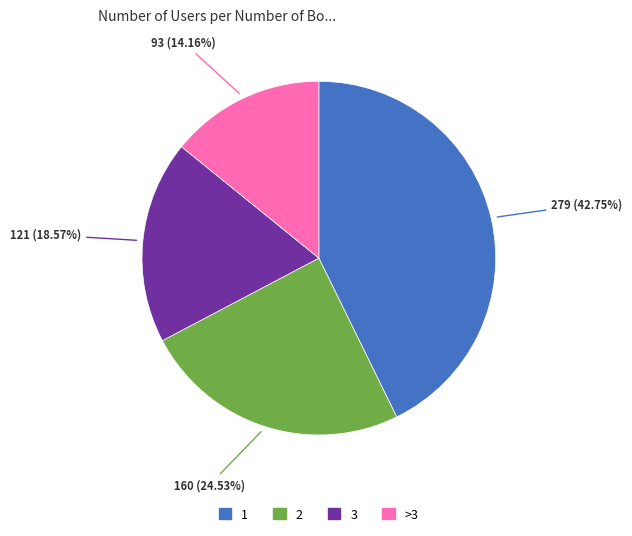

What percentage do >3 and 1 together represent?

56.9%